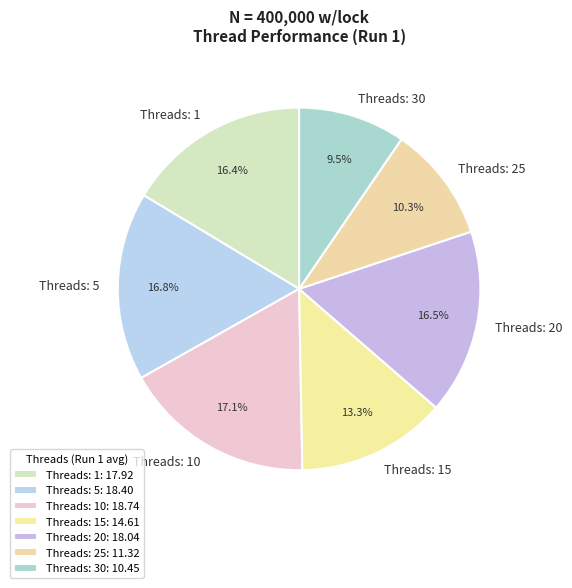

Does Threads: 15 represent more than half of the total?

No